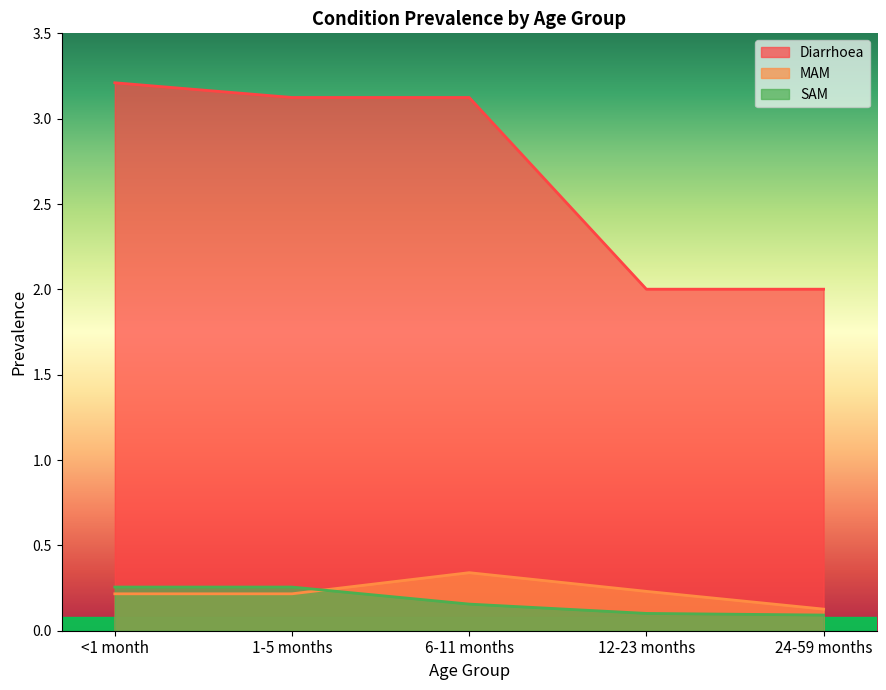

Where is SAM nearest to the value 0?

24-59 months